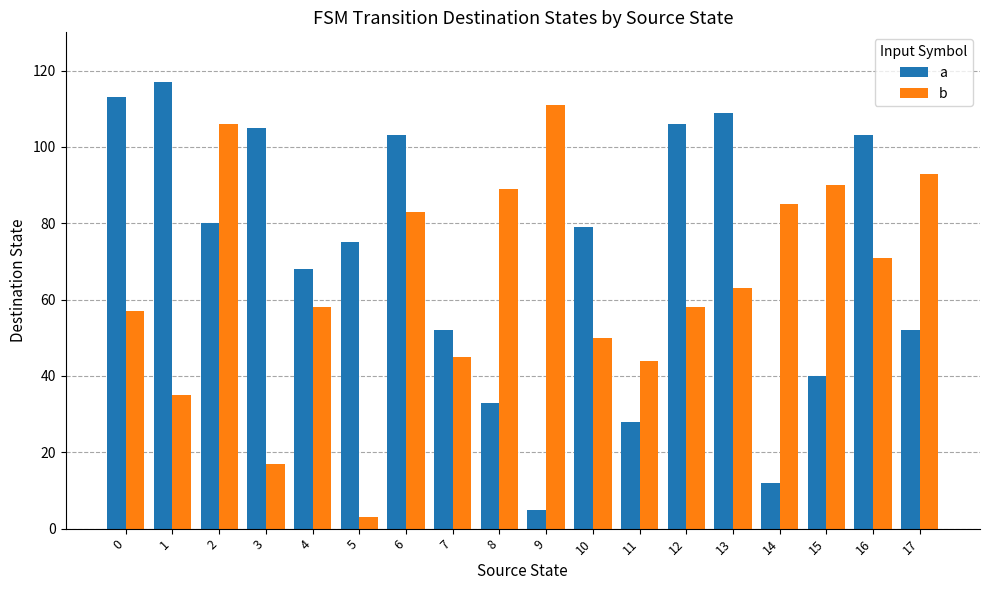

At how many categories does at least one series exceed 4?

18